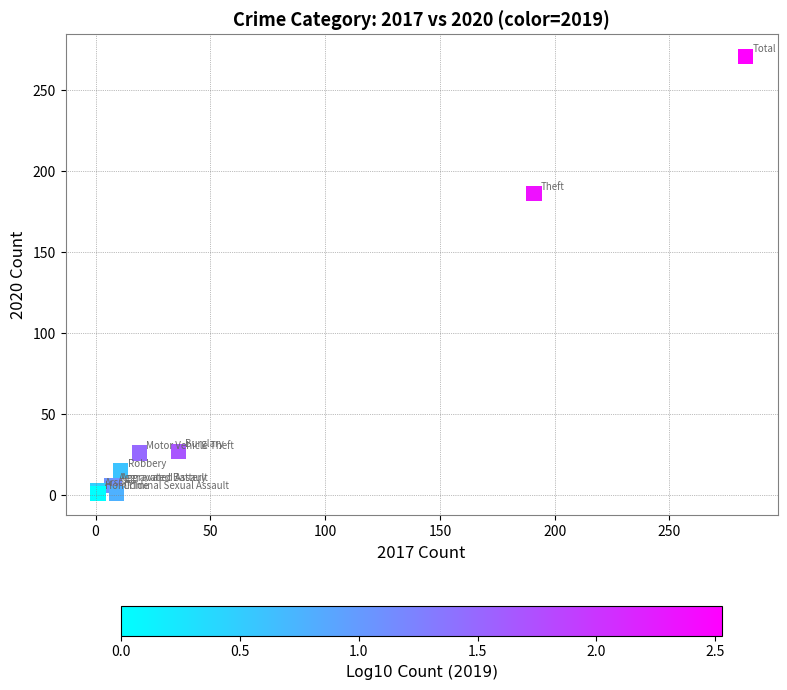

What Y value in the scatter plot is closest to 136?

186